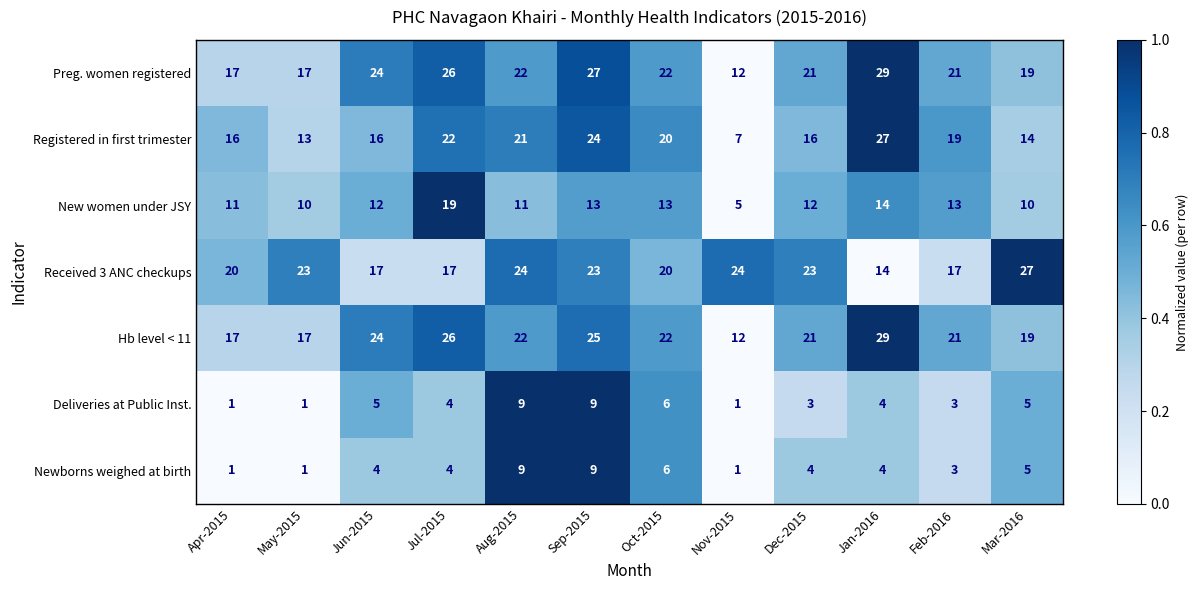

What is the sum of the Received 3 ANC checkups values at Nov-2015 and May-2015?

47